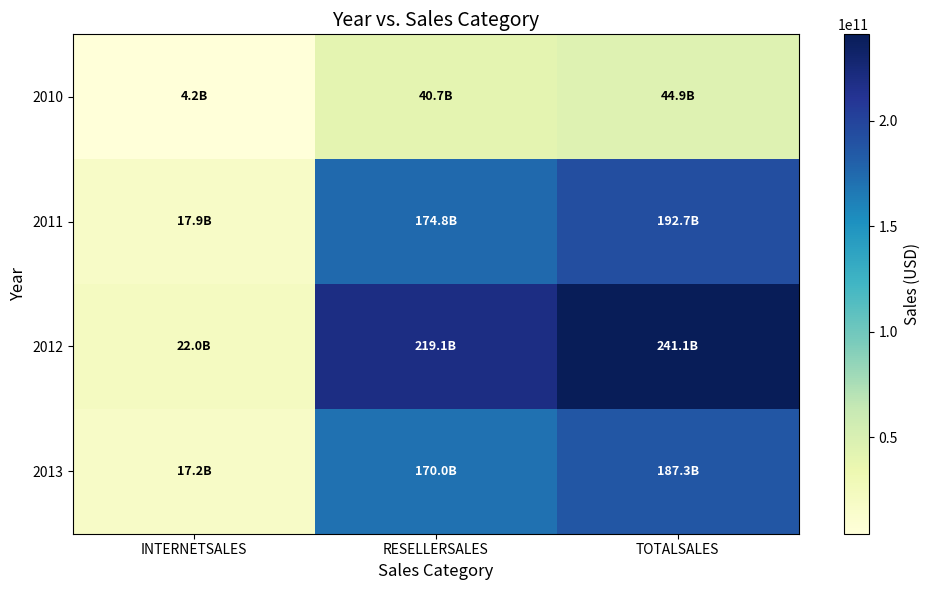

List the series in order of their peak value, lowest first.

2010, 2013, 2011, 2012